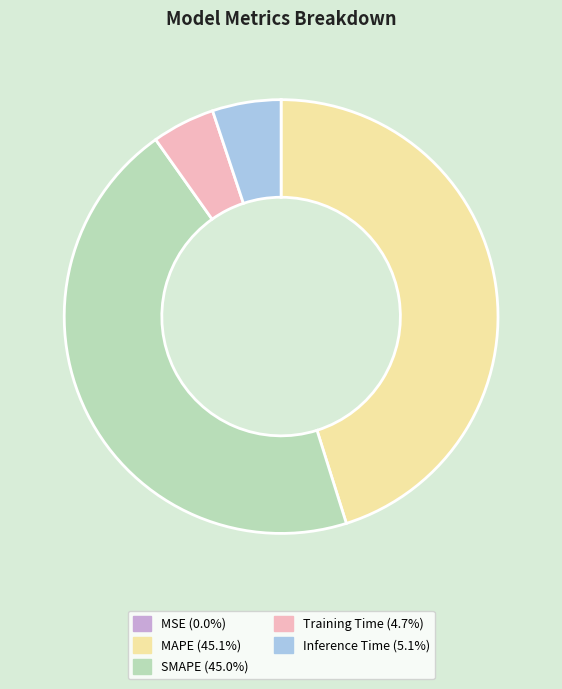

Which has a higher value, MAPE or Inference Time?

MAPE